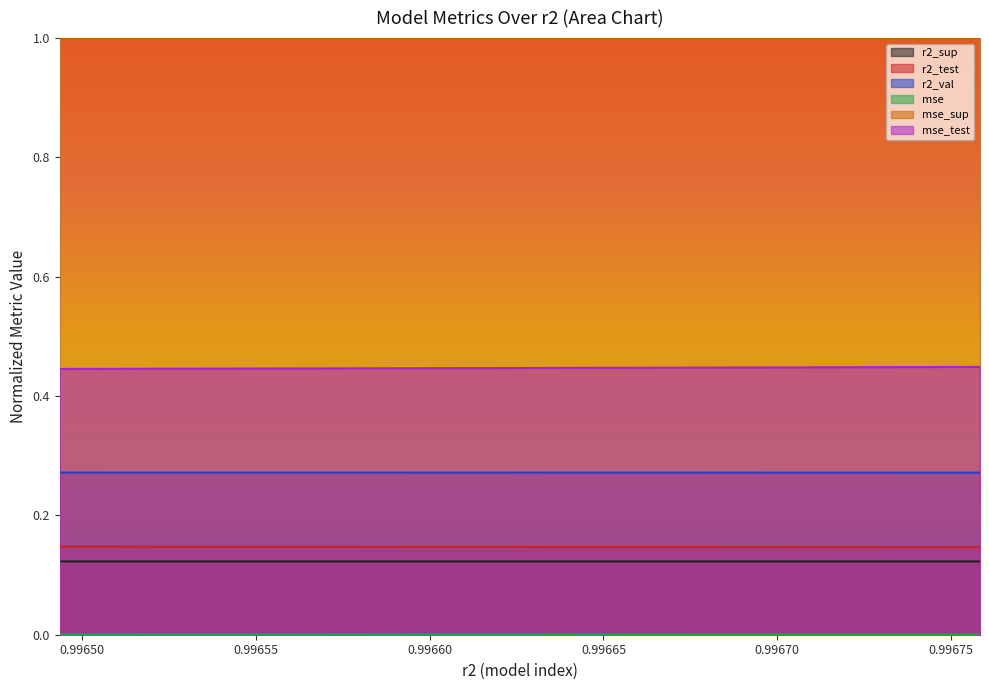

At how many categories does at least one series exceed 0?

10